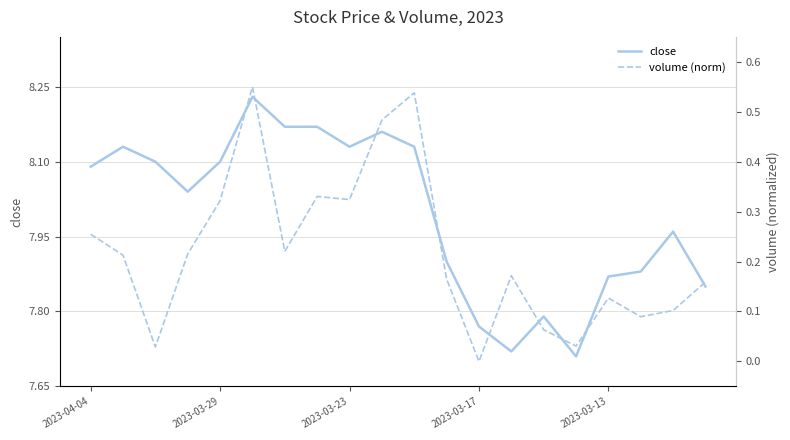

Rank the series by their average value, from highest to lowest.

close, volume (norm)